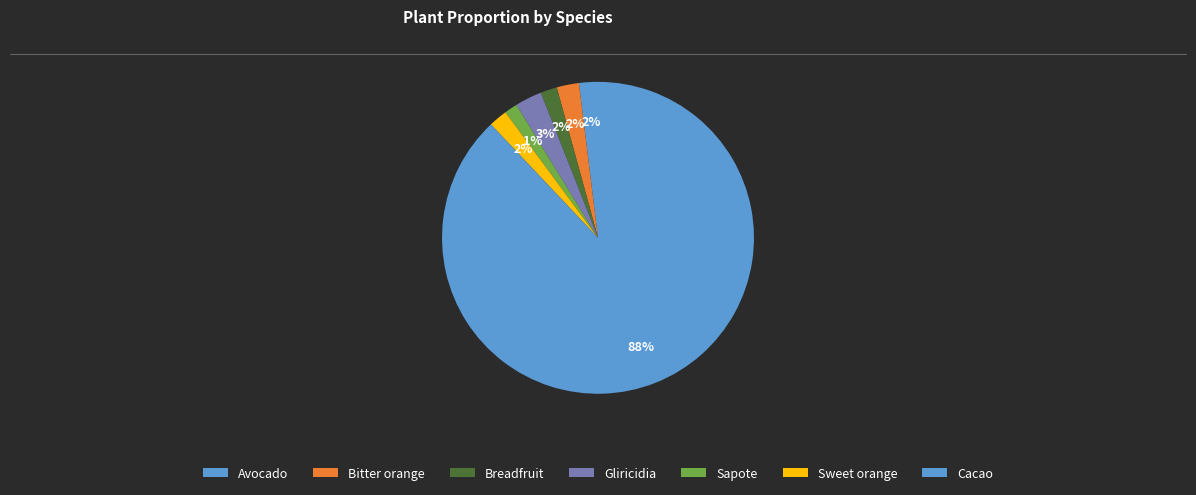

How many slices are in this pie chart?

7